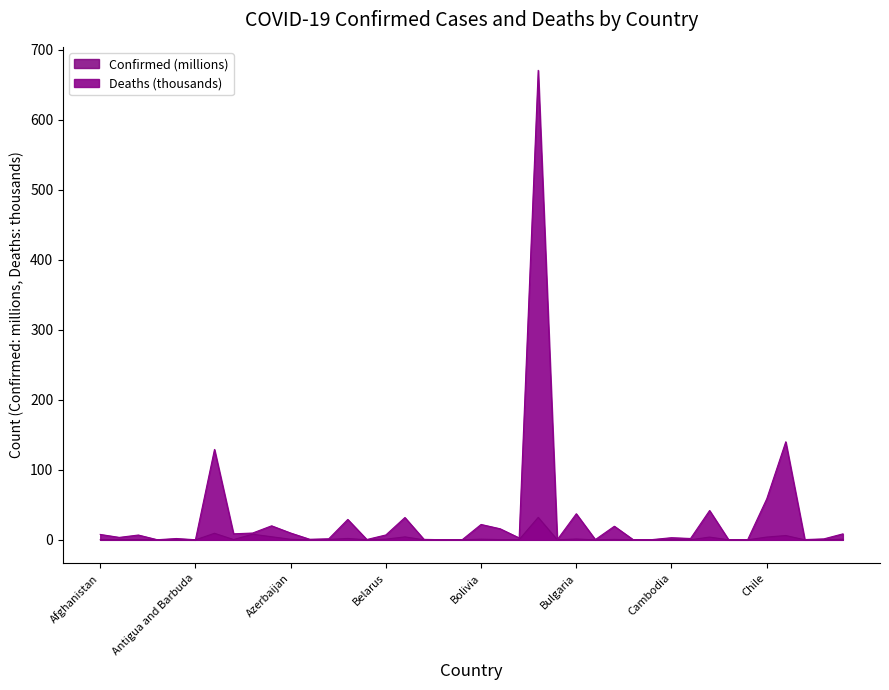

How many data points does each series have?

40